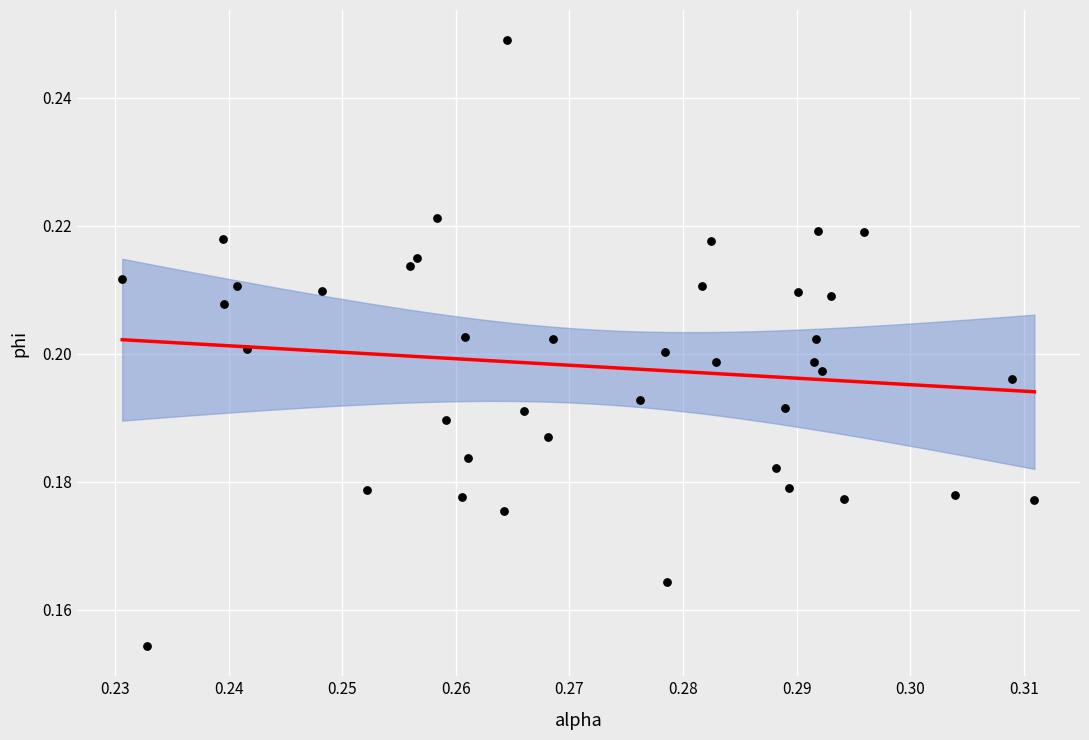

How many data points are displayed?

40